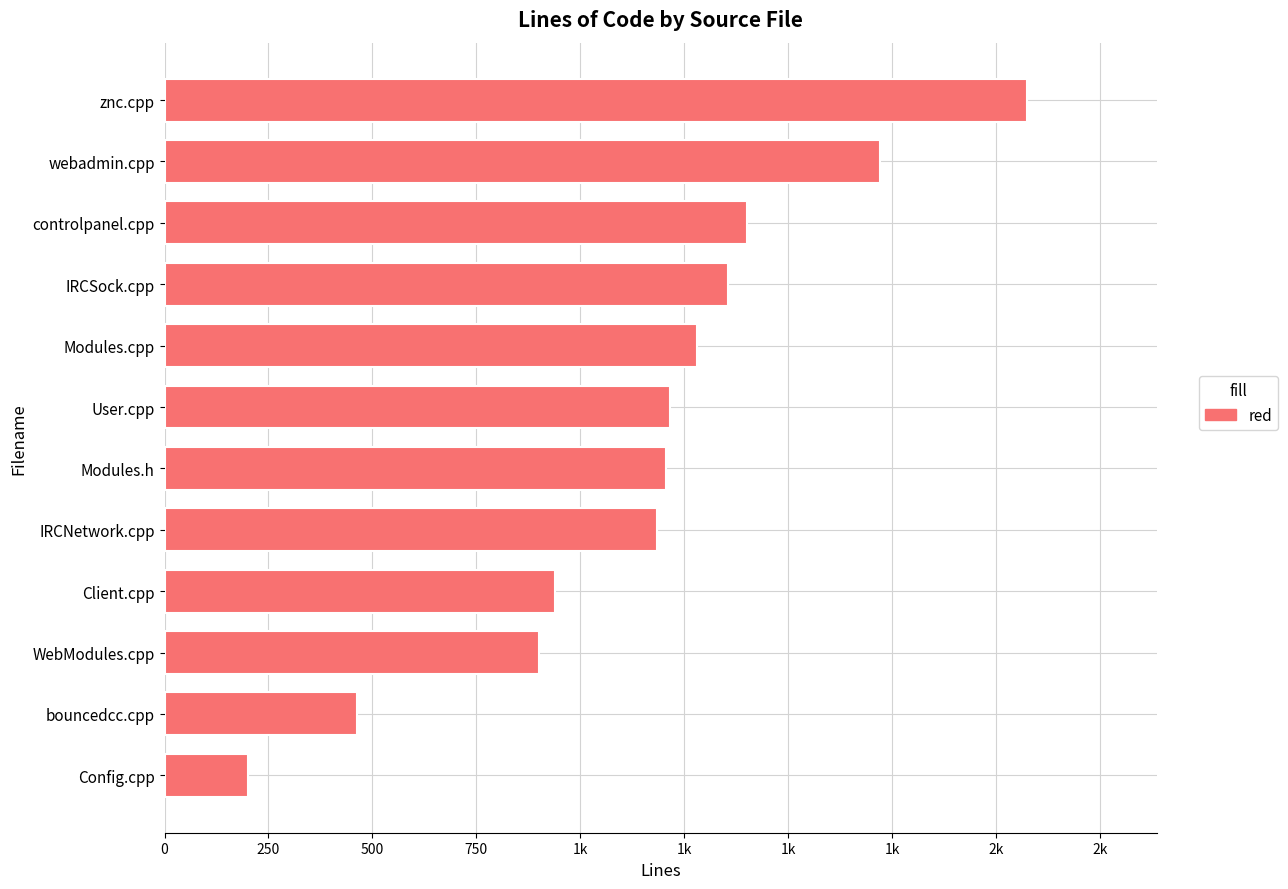

What is the sum of all values?

13937